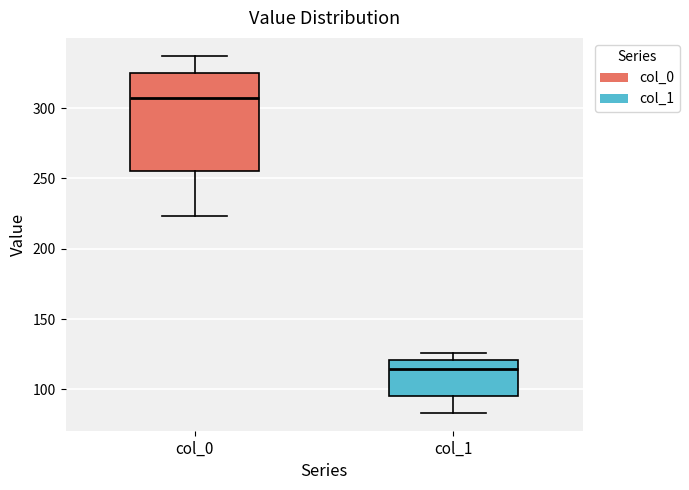

Reading left to right, read every box against the y-axis: the position of its median line, the range the box covers, and the ends of its whiskers. The values are not printed on the chart, so give them approximately, as read against the axis.

col_0: median 305, box 255 to 325, whiskers 225 to 335
col_1: median 115, box 95 to 120, whiskers 85 to 125